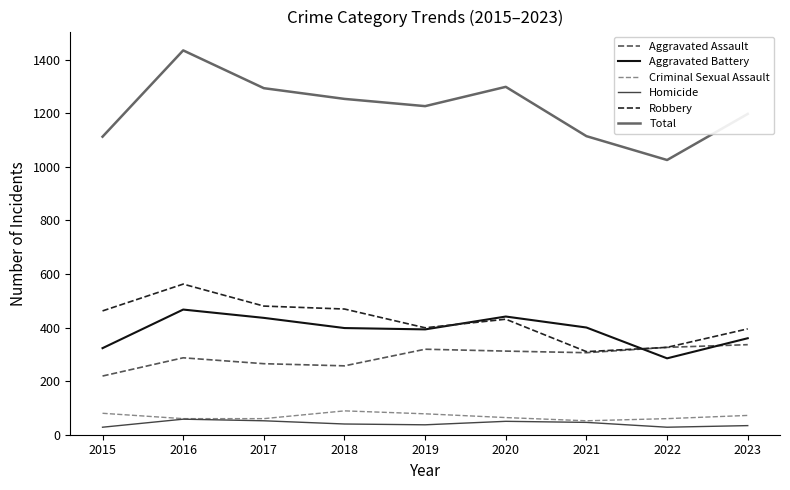

The value of Robbery at 2015 is 755. True or false?

False